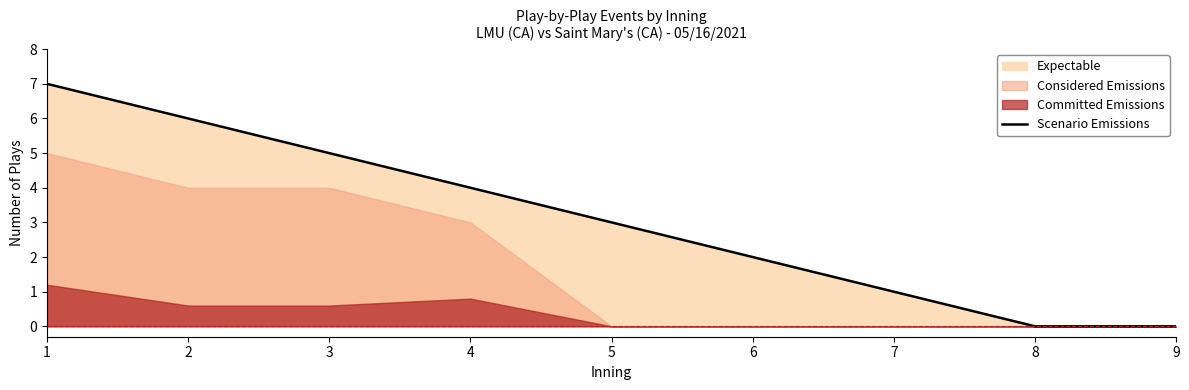

How many data points are less than 3?

4